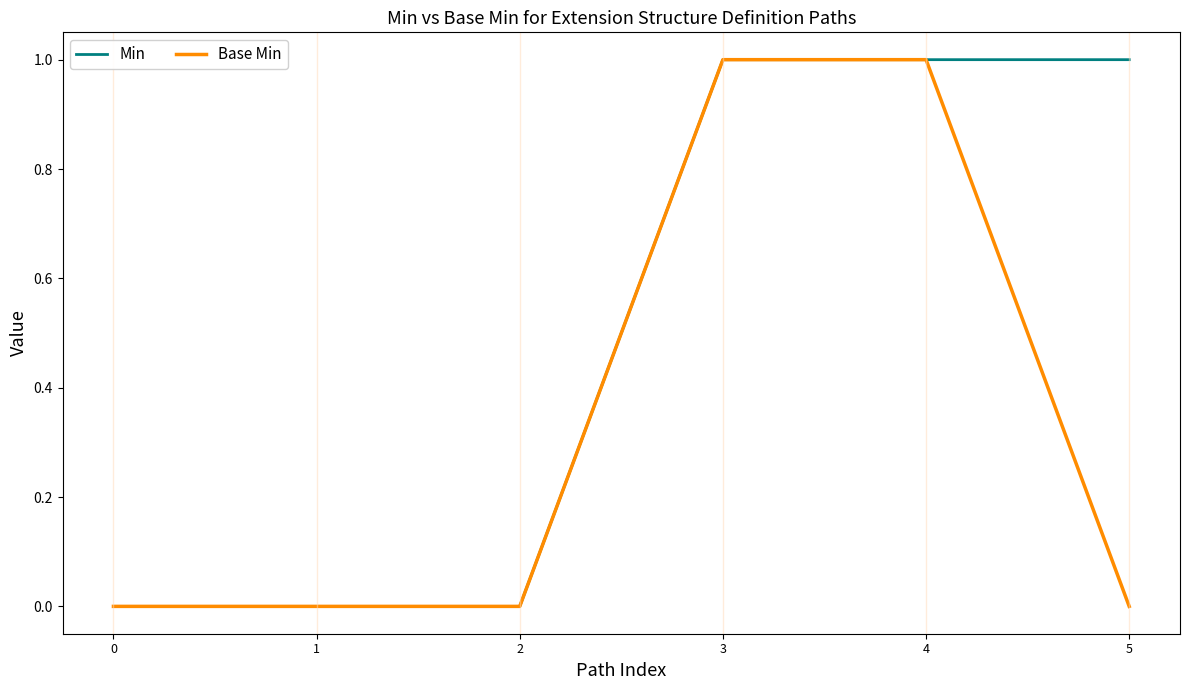

The Base Min series shows 0 at 0. True or false?

True